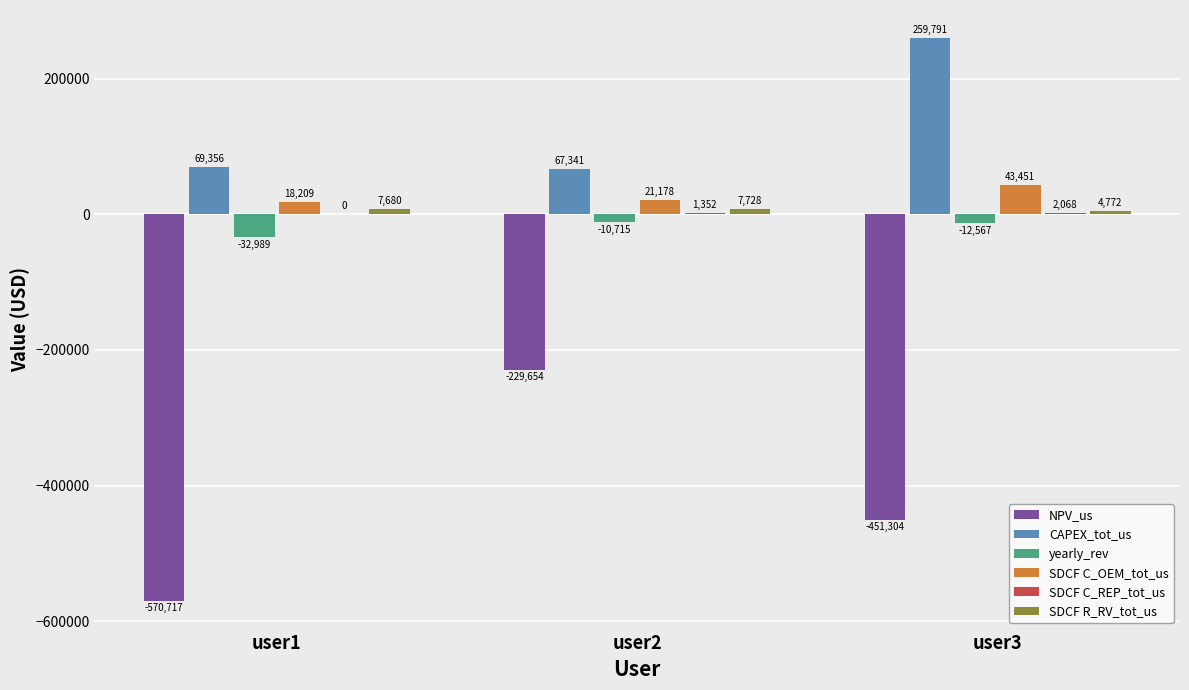

Between user1 and user2, which series saw the biggest shift?

NPV_us